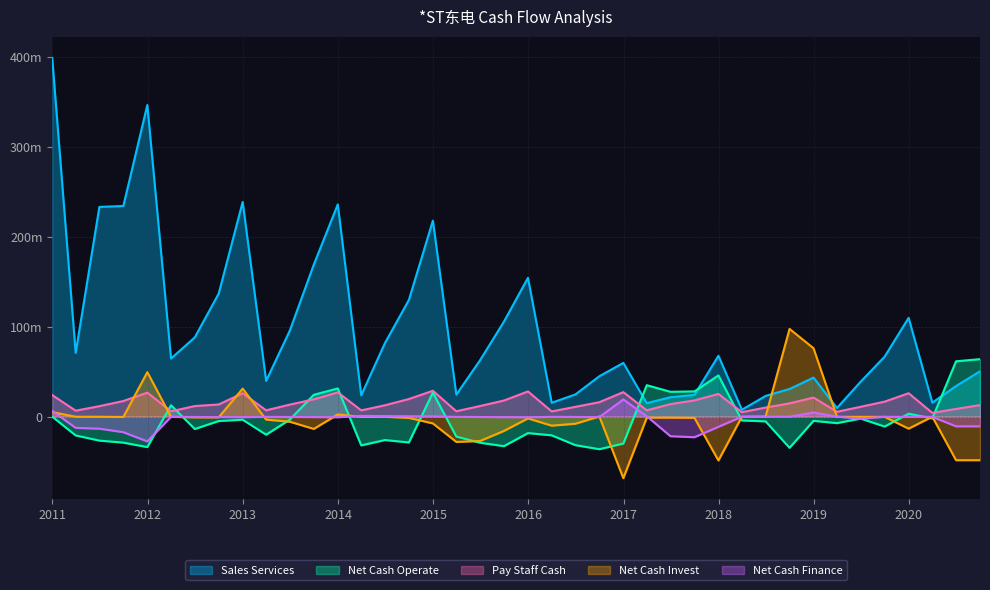

The Net Cash Finance series shows -6784628.3 at 38. True or false?

False